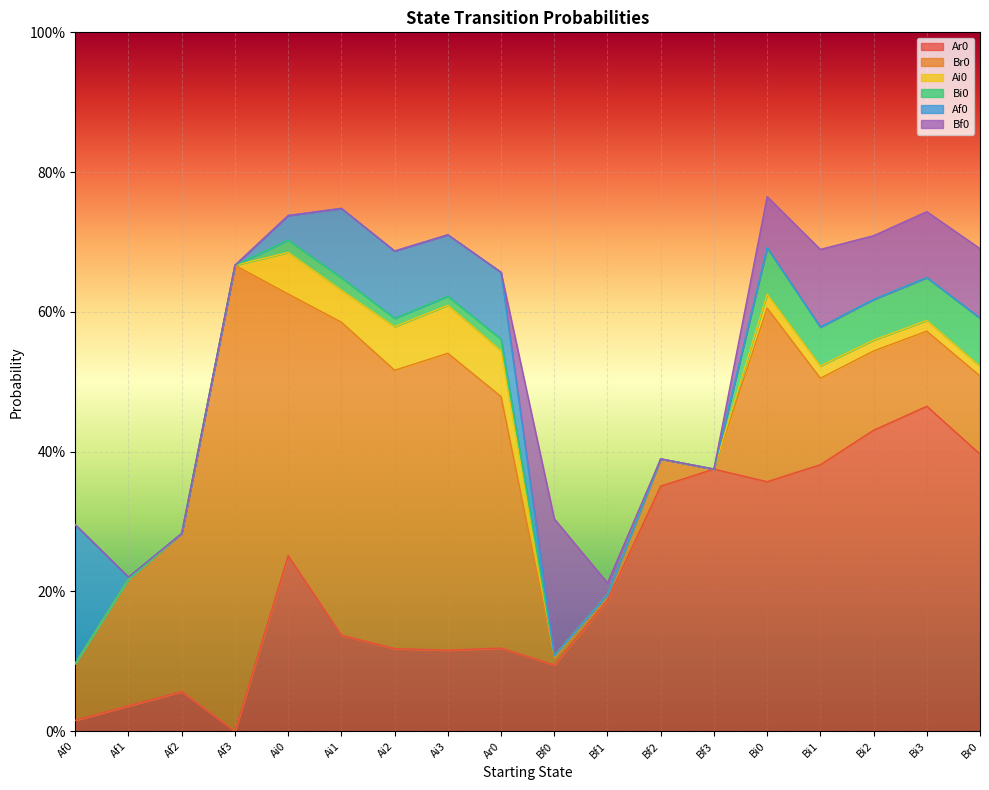

Rank the series at Ai2 from lowest to highest value.

Bf0, Bi0, Ai0, Af0, Ar0, Br0